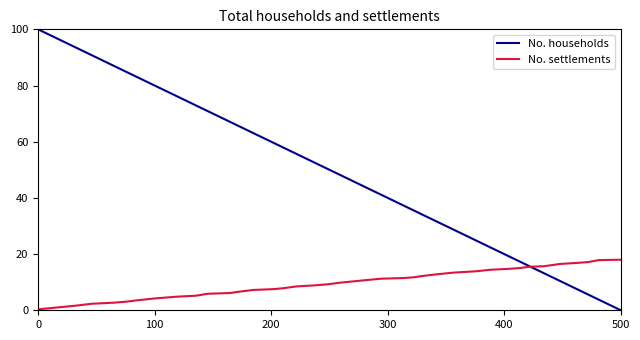

List the series in order of their peak value, highest first.

No. households, No. settlements